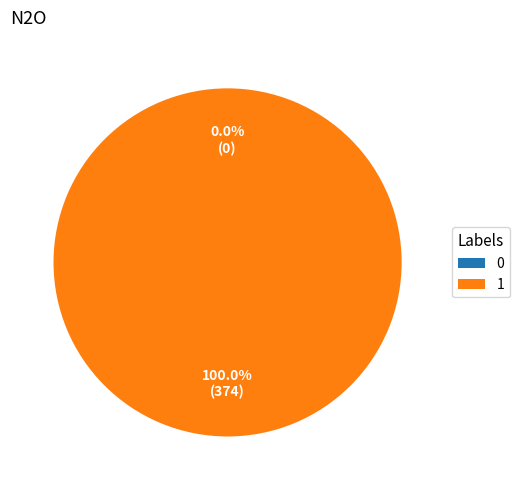

To the nearest percent, what is the difference between the 1 and 0 slice percentages?

100%